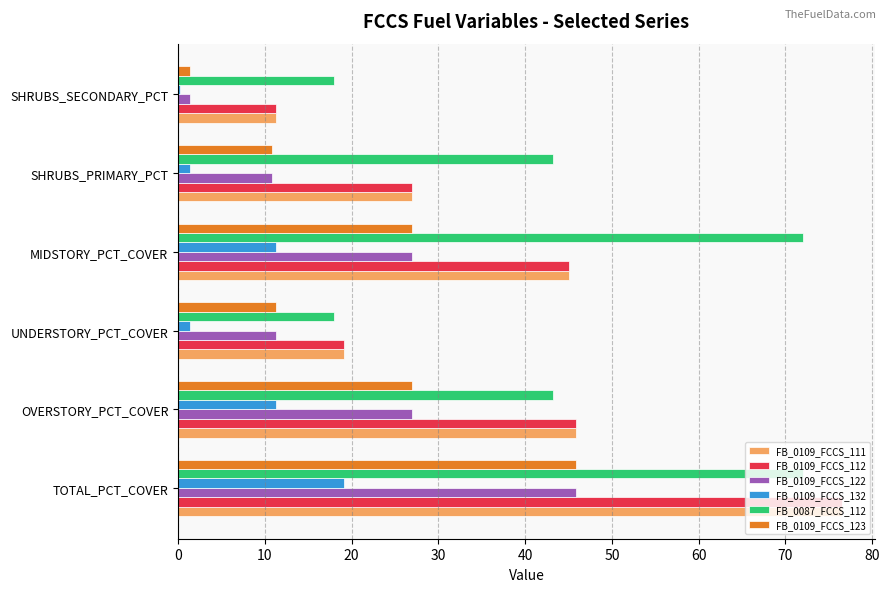

What is the sum of all FB_0109_FCCS_123 values?

123.3